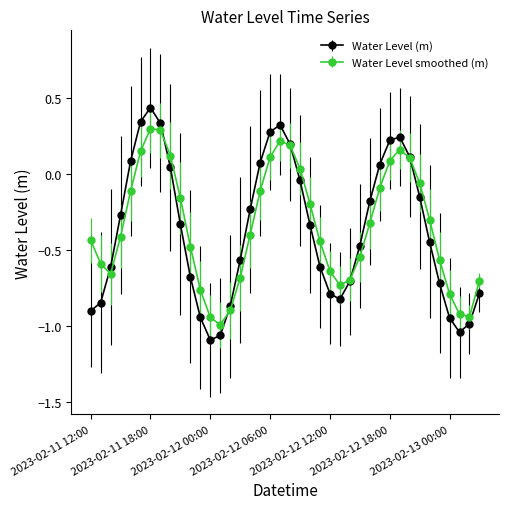

How many interior local valleys does the Water Level (m) series have?

3